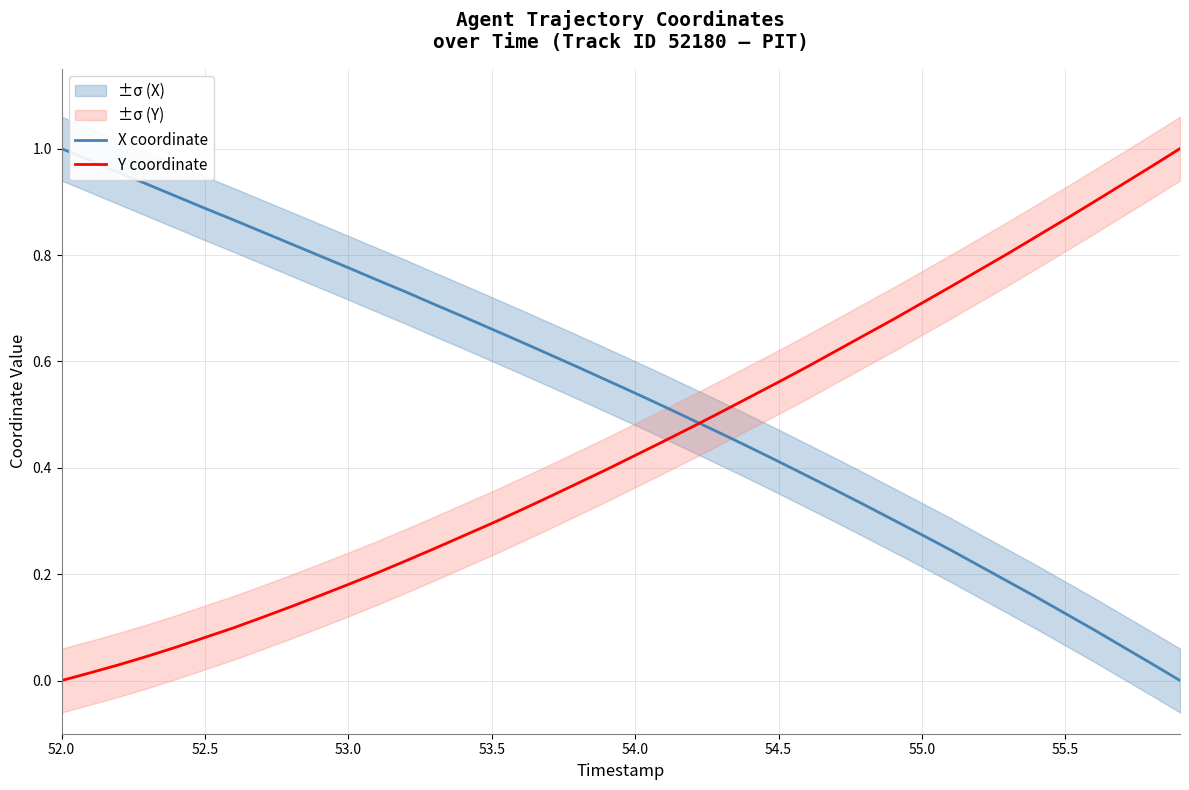

Is it true that Y coordinate equals 0.6 at 55.5?

False